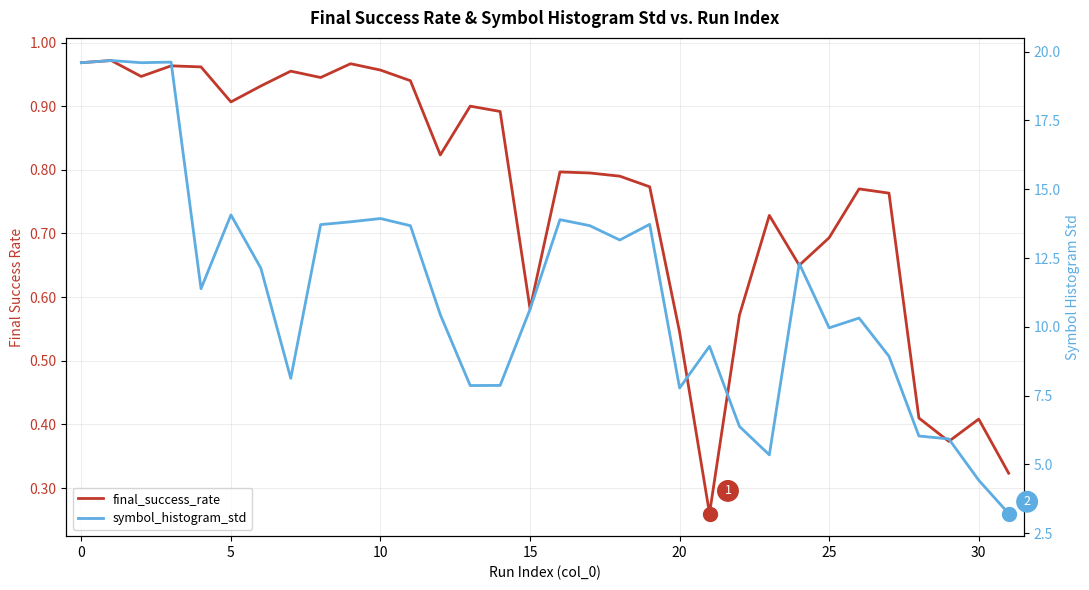

Is this an area chart (filled region under the line)?

No